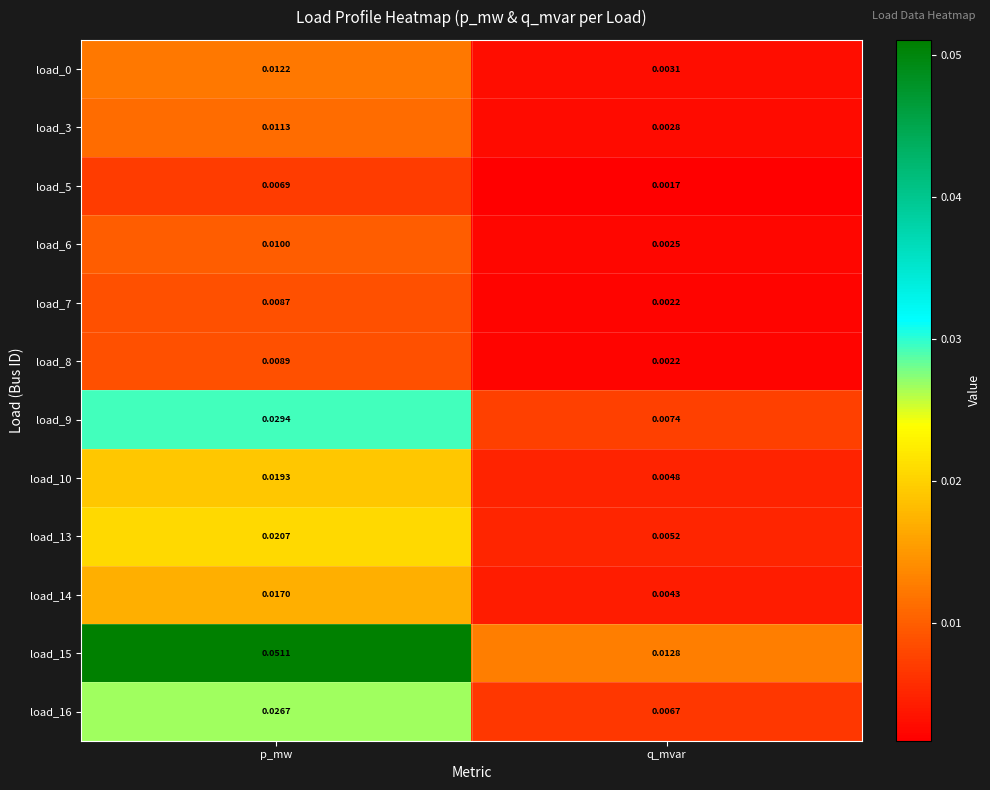

Rank the categories by load_9 value from lowest to highest.

q_mvar, p_mw